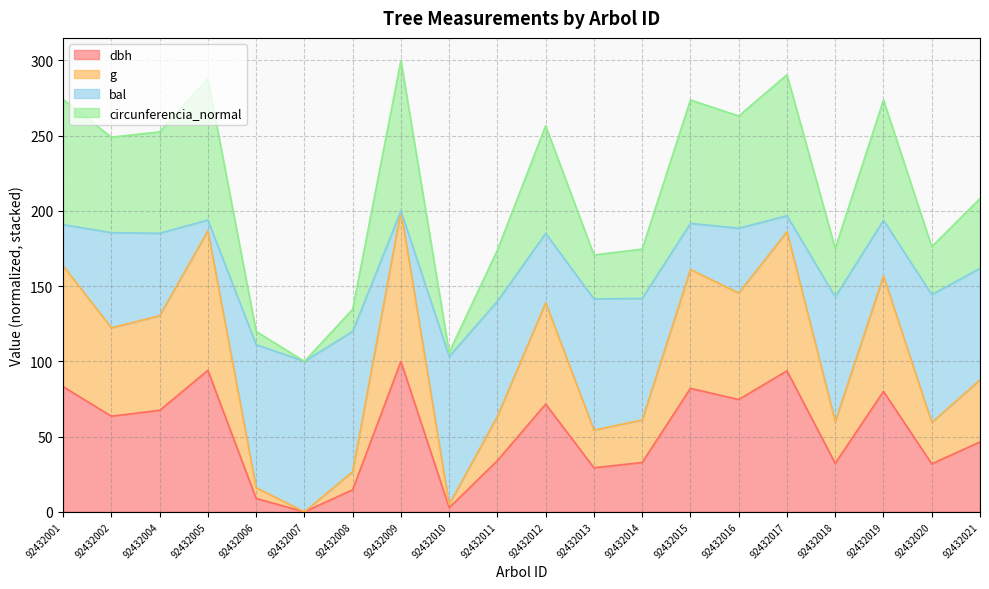

What is the sum of the dbh values at 92432013 and 92432014?

62.0